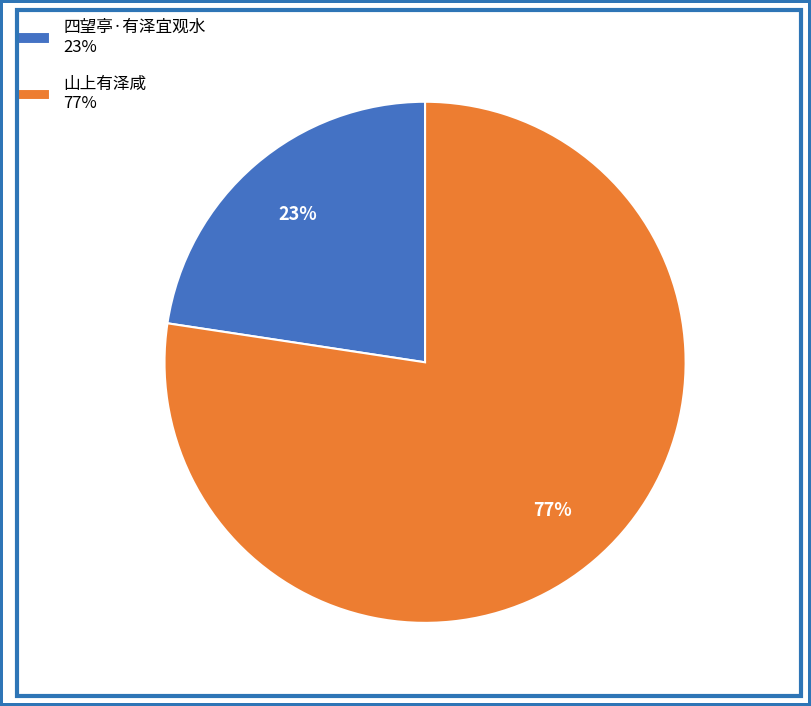

True or false: 山上有泽咸 accounts for 84% of the total.

False